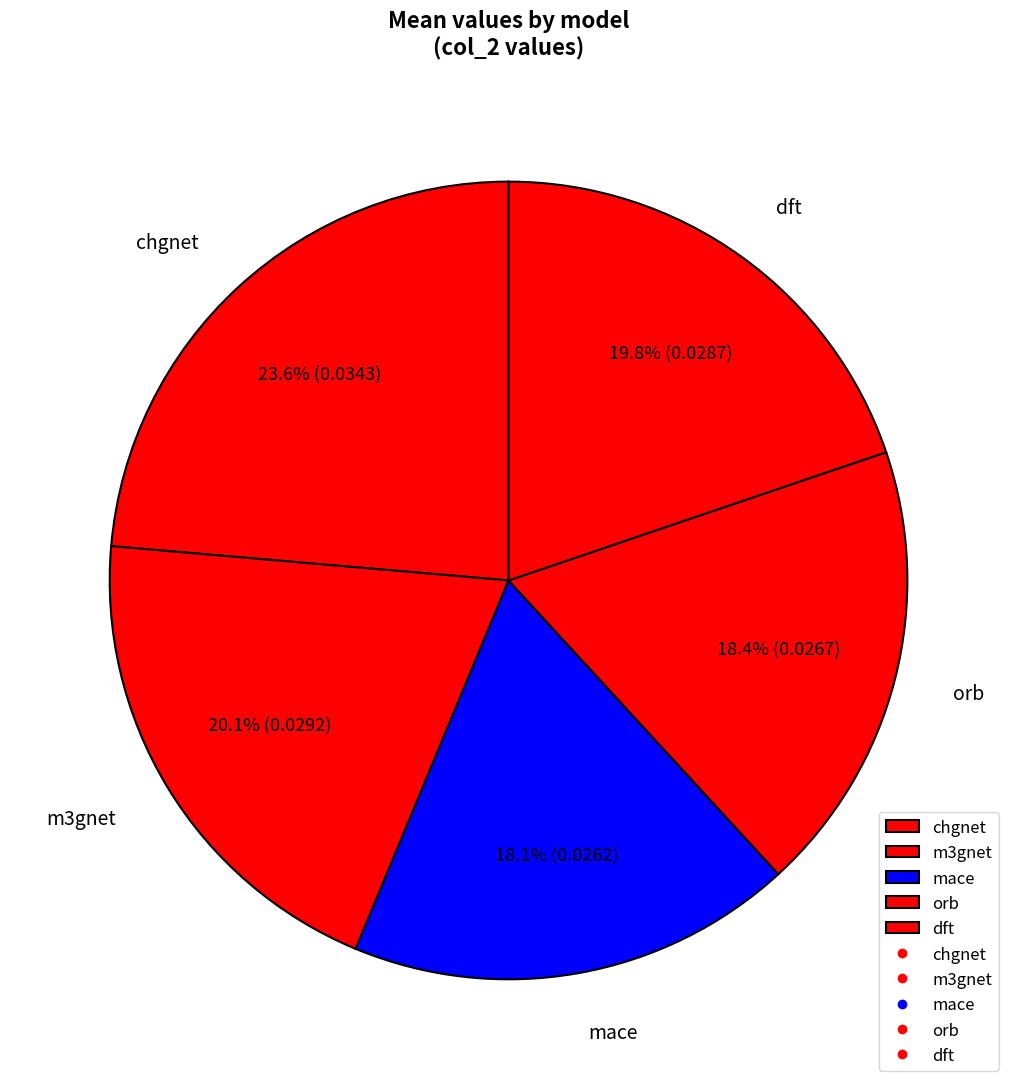

What is the largest slice in the pie chart?

chgnet